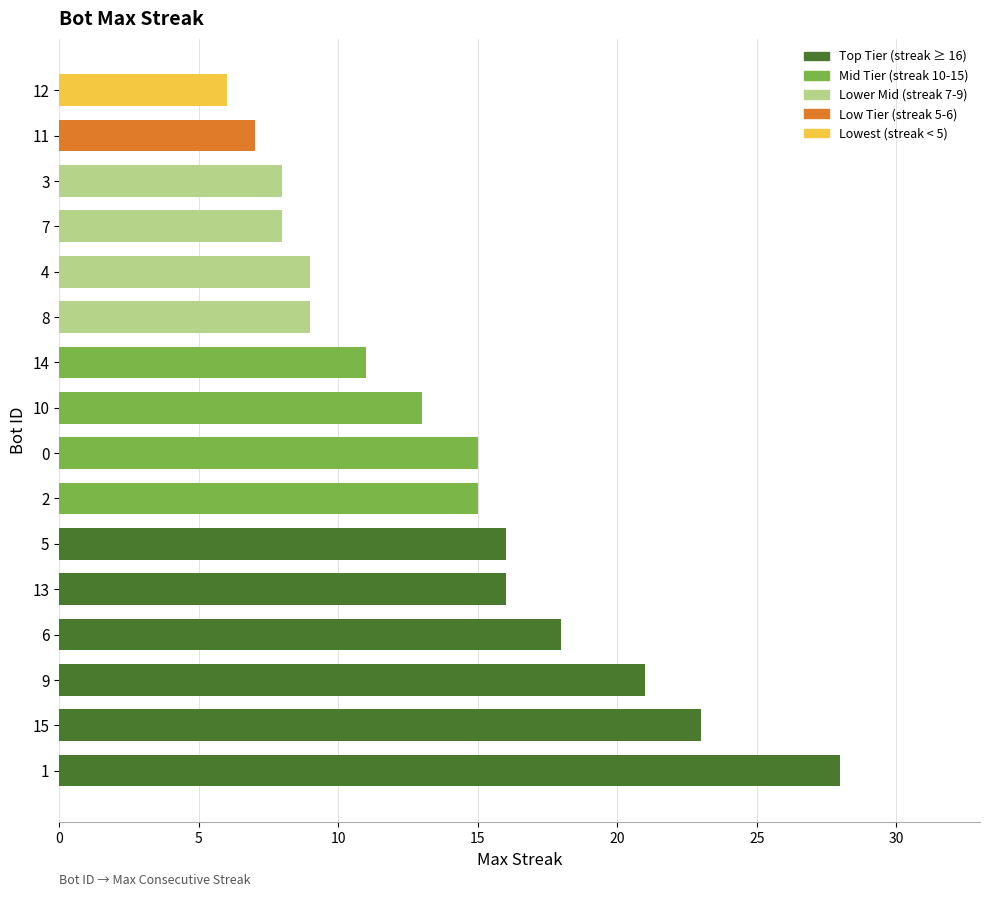

Are the bars horizontal?

Yes